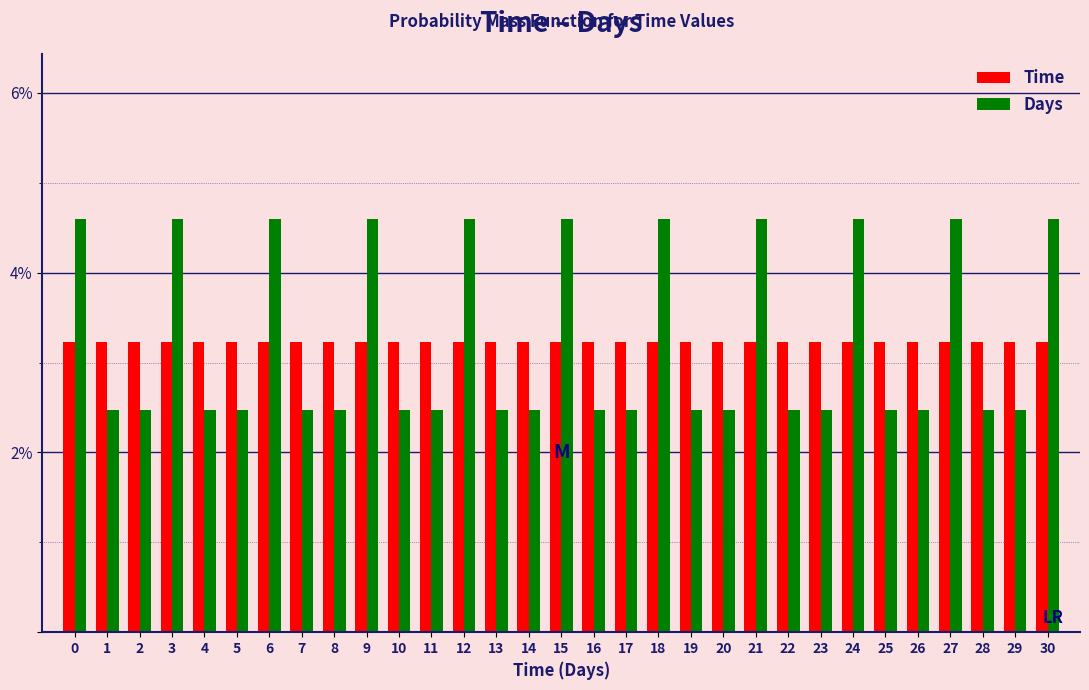

Are the bars horizontal?

No